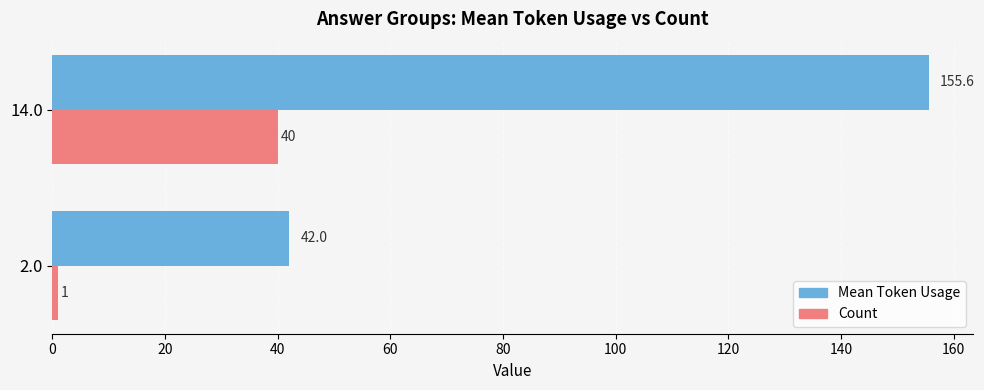

What is the greatest value displayed?

155.6